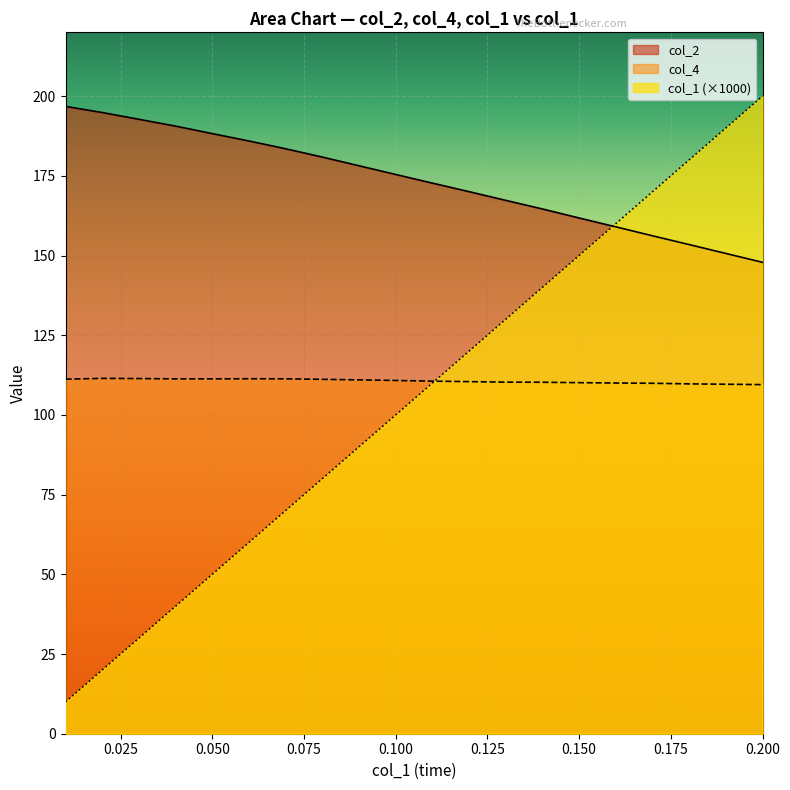

List the series in order of their peak value, lowest first.

col_4, col_2, col_1 (×1000)